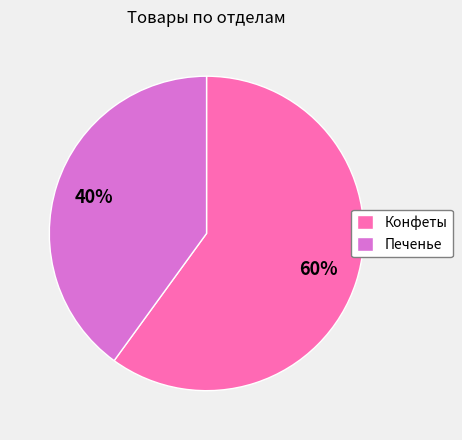

Does Конфеты account for over 50% of the chart?

Yes